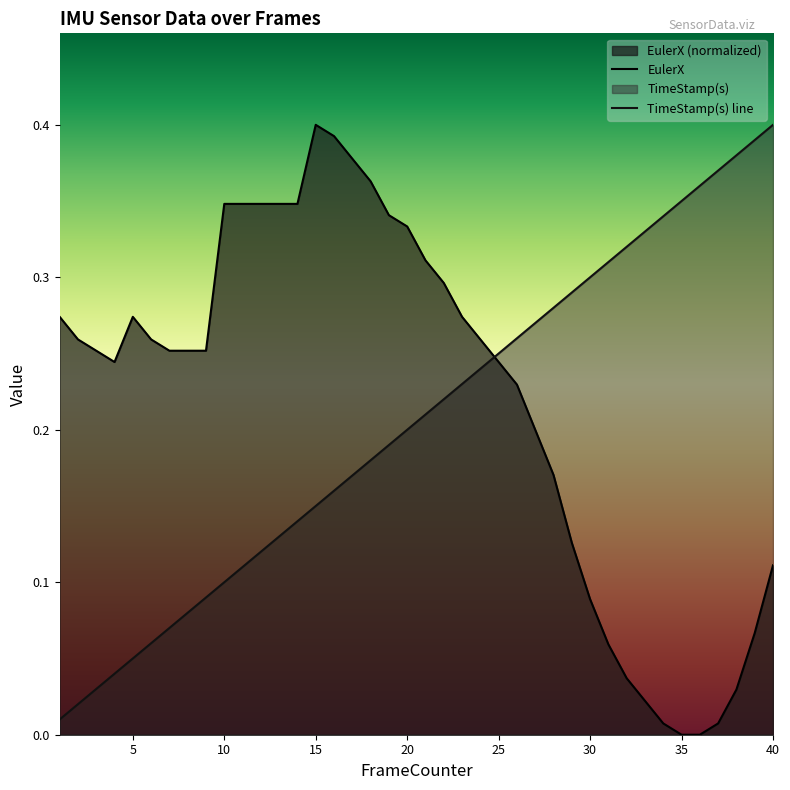

What are all the series names shown in the legend?

EulerX, TimeStamp(s)